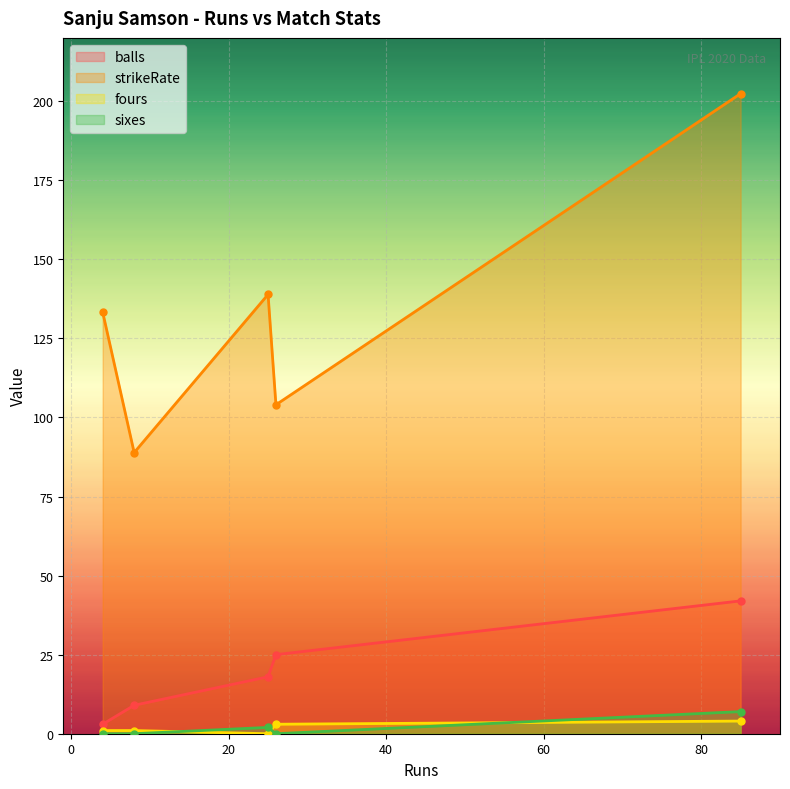

True or false: balls has more than 2 interior local peaks.

False